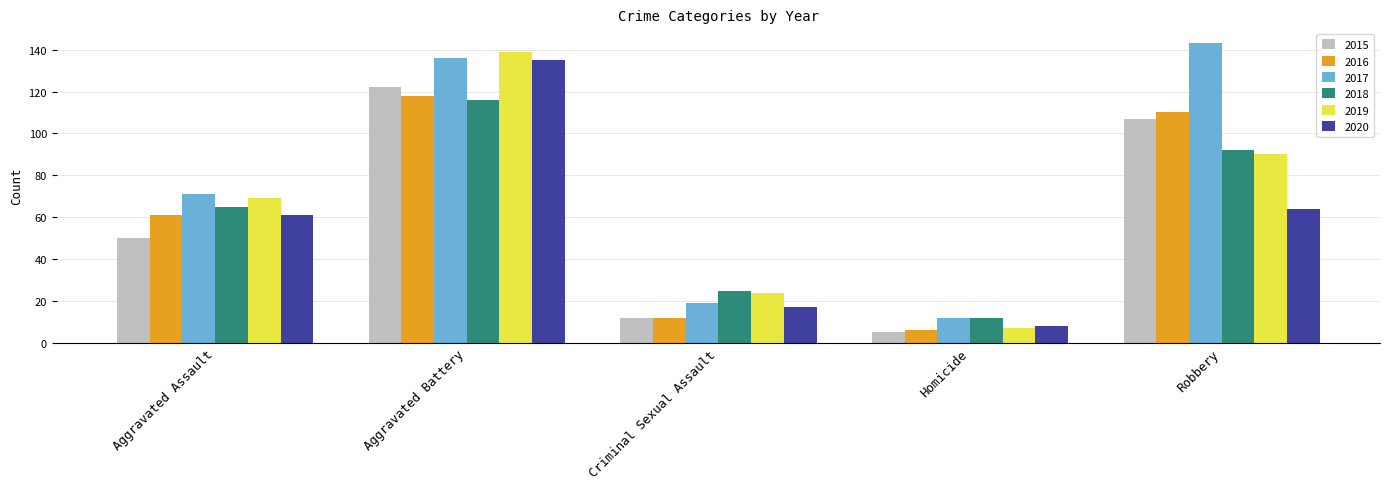

Reading left to right, what are all the values shown in this chart?

2015: Aggravated Assault=50	Aggravated Battery=122	Criminal Sexual Assault=12	Homicide=5	Robbery=107
2016: Aggravated Assault=61	Aggravated Battery=118	Criminal Sexual Assault=12	Homicide=6	Robbery=110
2017: Aggravated Assault=71	Aggravated Battery=136	Criminal Sexual Assault=19	Homicide=12	Robbery=143
2018: Aggravated Assault=65	Aggravated Battery=116	Criminal Sexual Assault=25	Homicide=12	Robbery=92
2019: Aggravated Assault=69	Aggravated Battery=139	Criminal Sexual Assault=24	Homicide=7	Robbery=90
2020: Aggravated Assault=61	Aggravated Battery=135	Criminal Sexual Assault=17	Homicide=8	Robbery=64